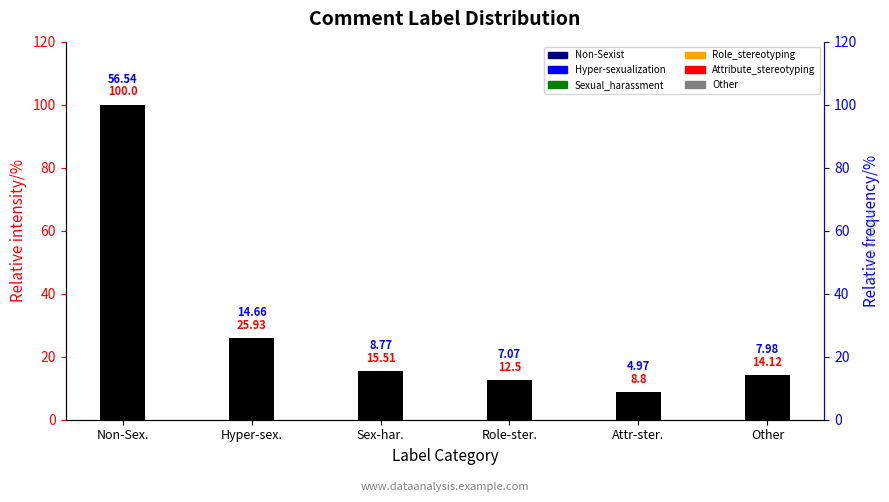

Rank the categories by value from highest to lowest.

Non-Sex., Hyper-sex., Sex-har., Other, Role-ster., Attr-ster.